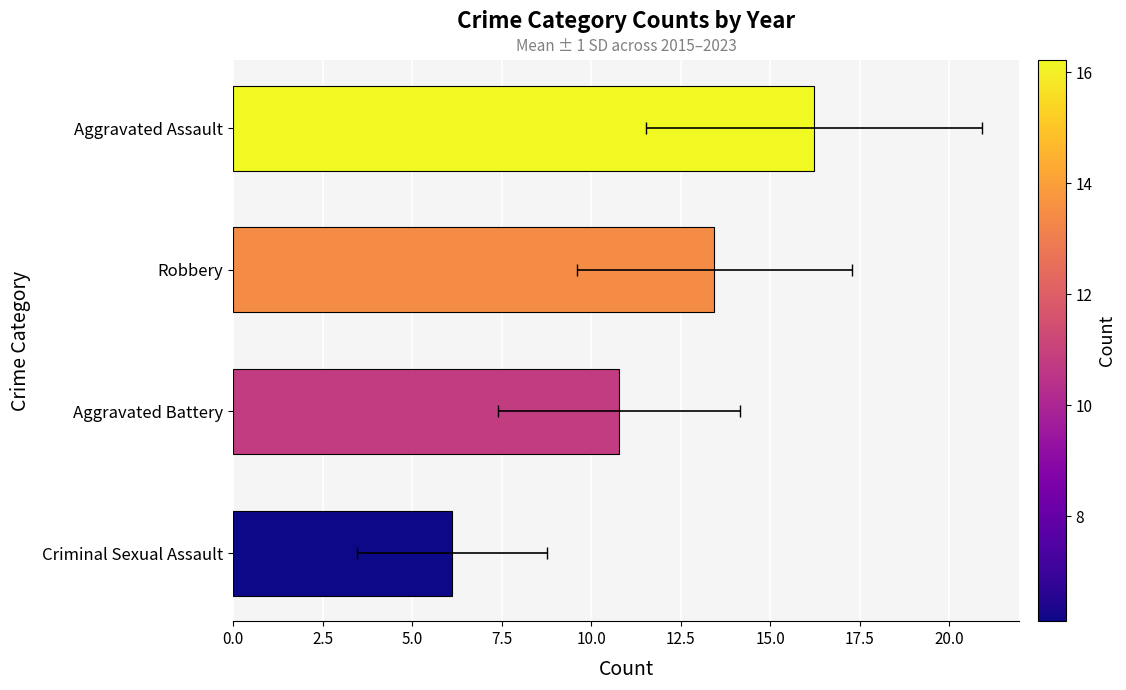

Reading left to right, extract all data points from this chart.

6.1	10.8	13.4	16.2